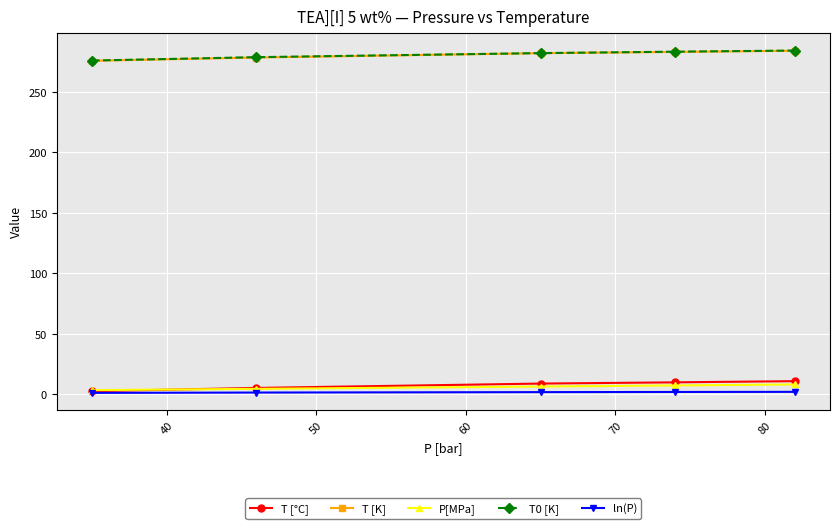

True or false: T [°C] has more than 2 interior local peaks.

False